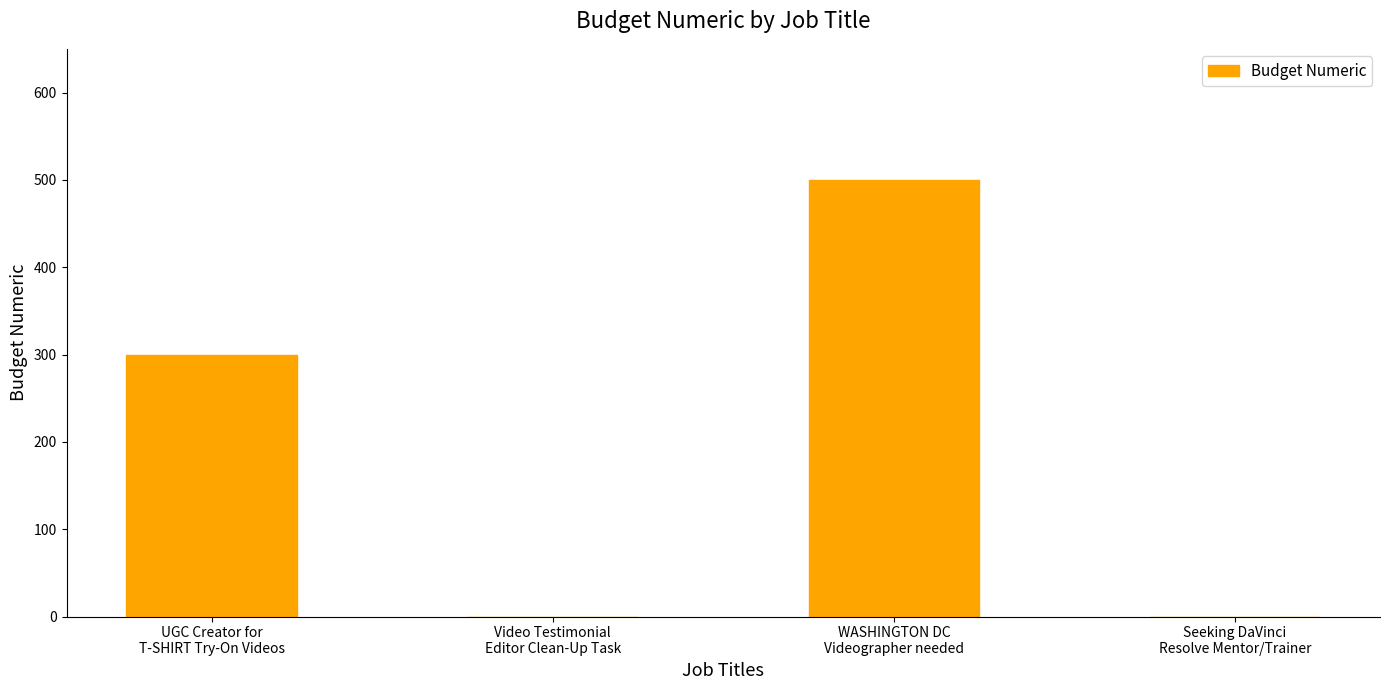

What is the greatest value displayed?

500